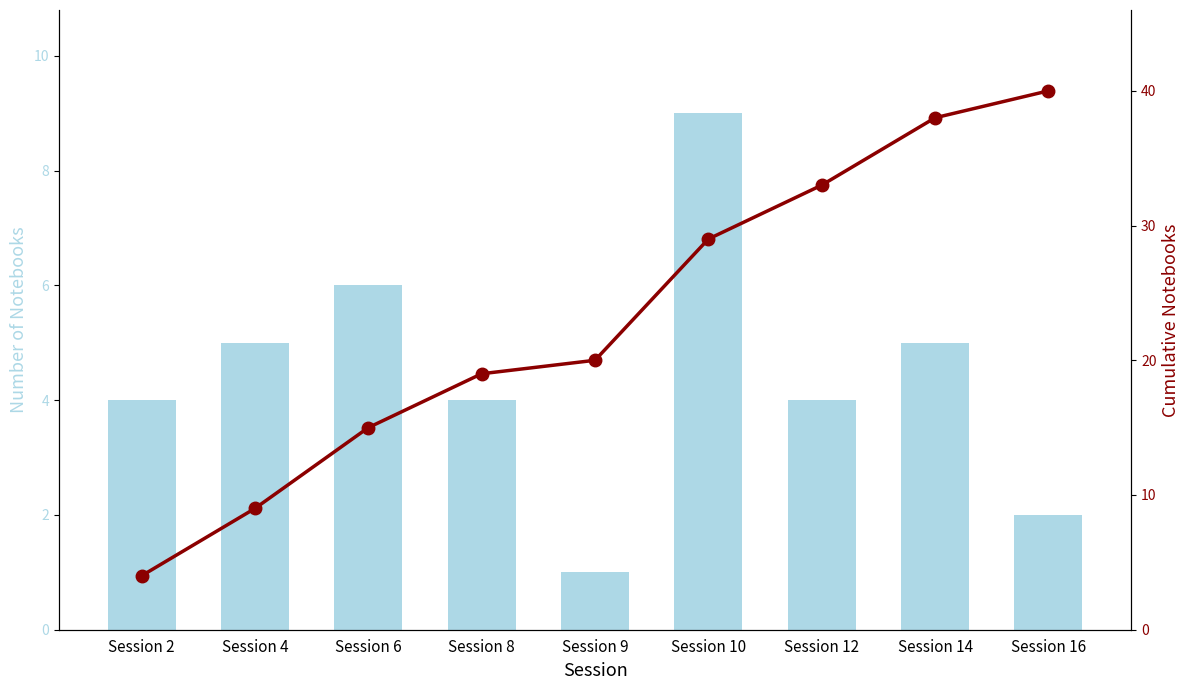

What is the spread (max minus min) of values at Session 6?

9